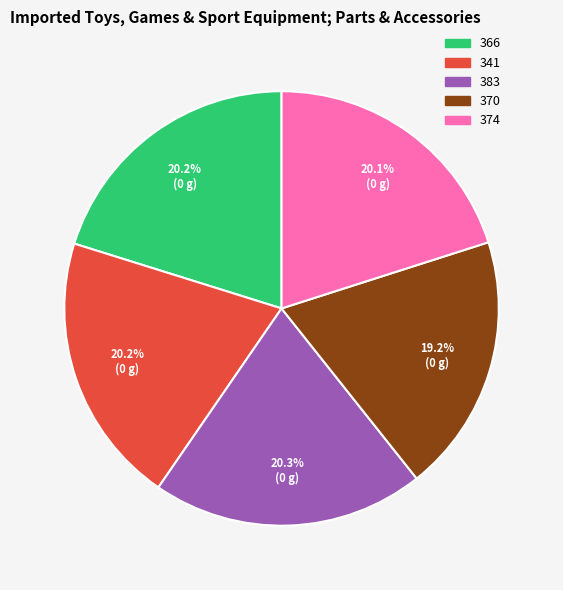

Between 370 and 374, which is larger?

374